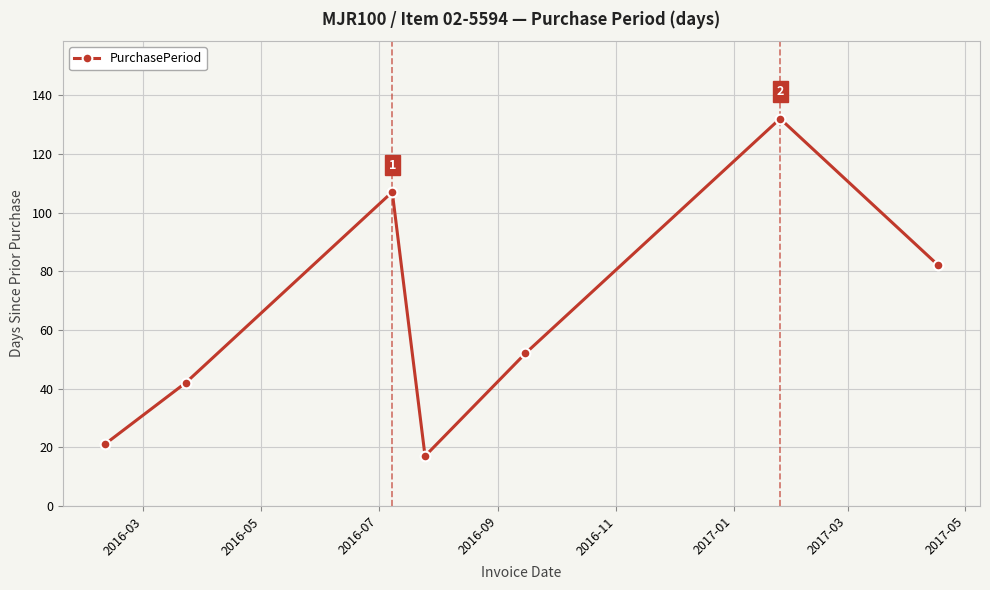

How many points are lower than both their immediate neighbors (excluding endpoints)?

1